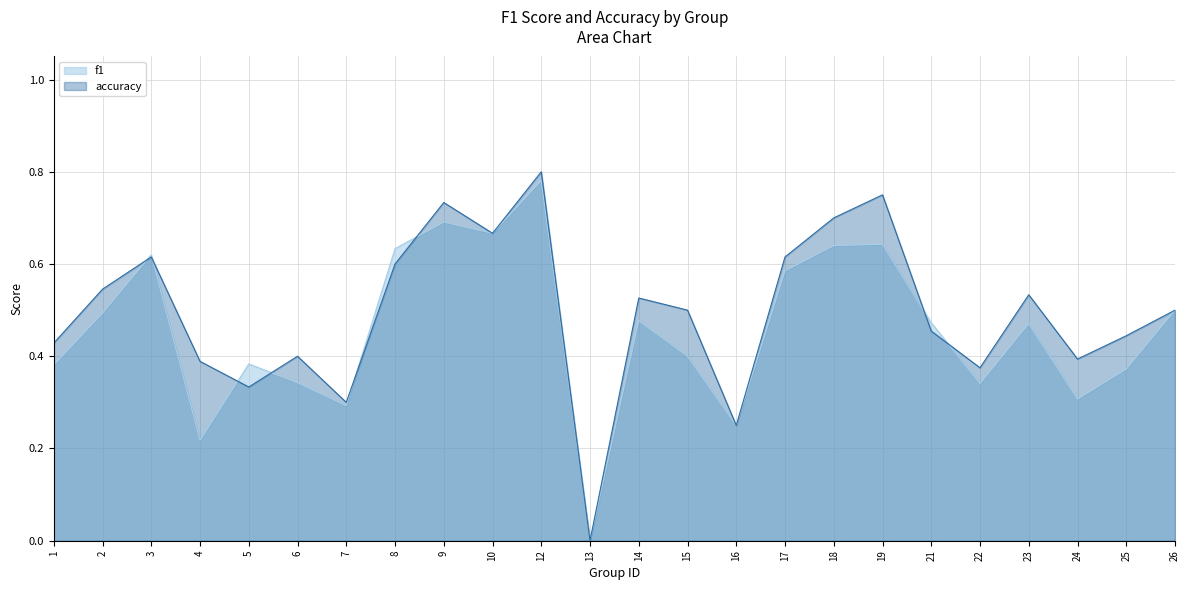

At which category is the sum across all series the highest?

12